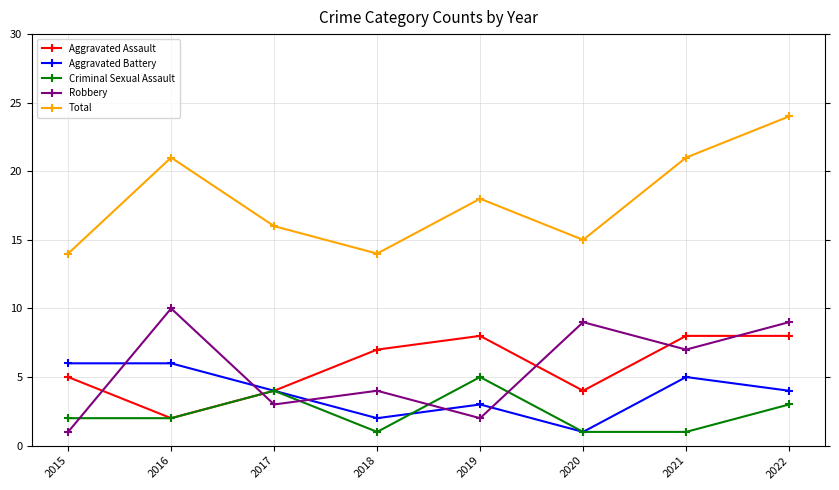

What are all the series names shown in the legend?

Aggravated Assault, Aggravated Battery, Criminal Sexual Assault, Robbery, Total